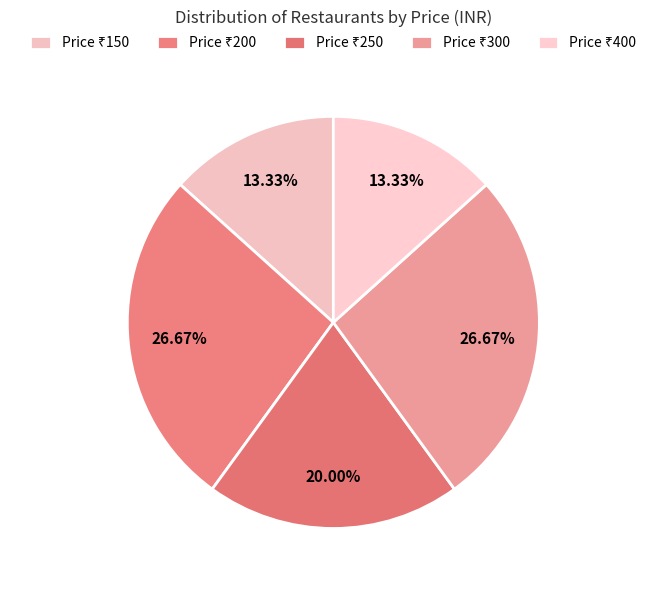

Which category has the smallest portion of the pie?

150